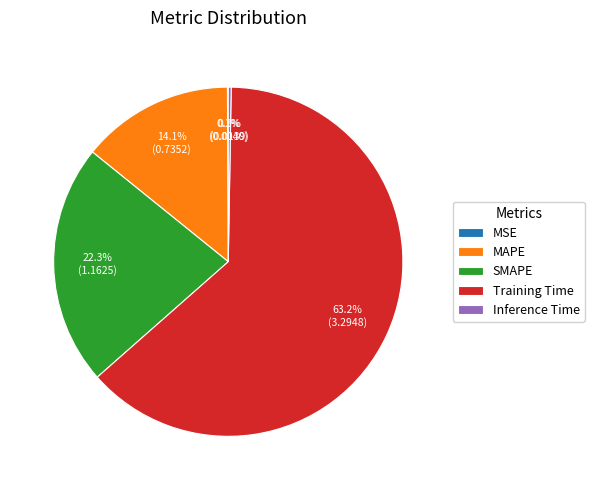

What is the largest slice in the pie chart?

Training Time